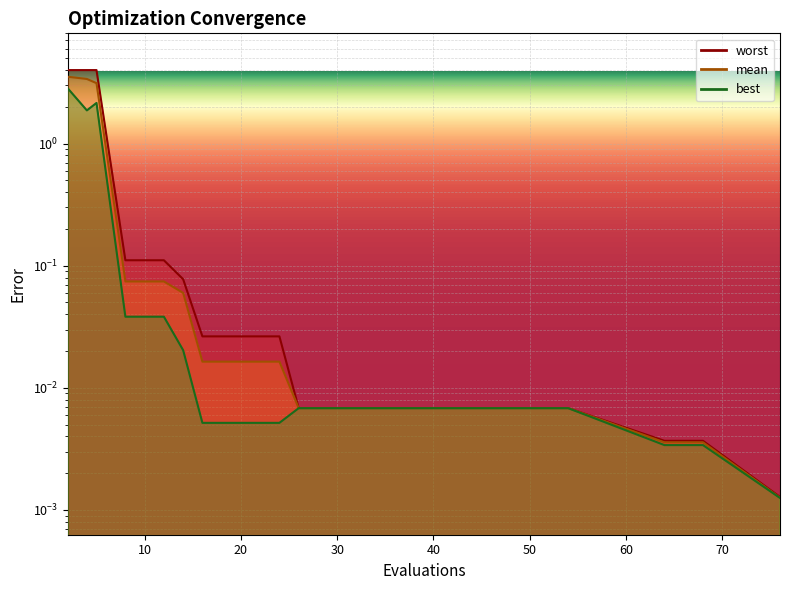

Between 50 and 76, which is larger?

50